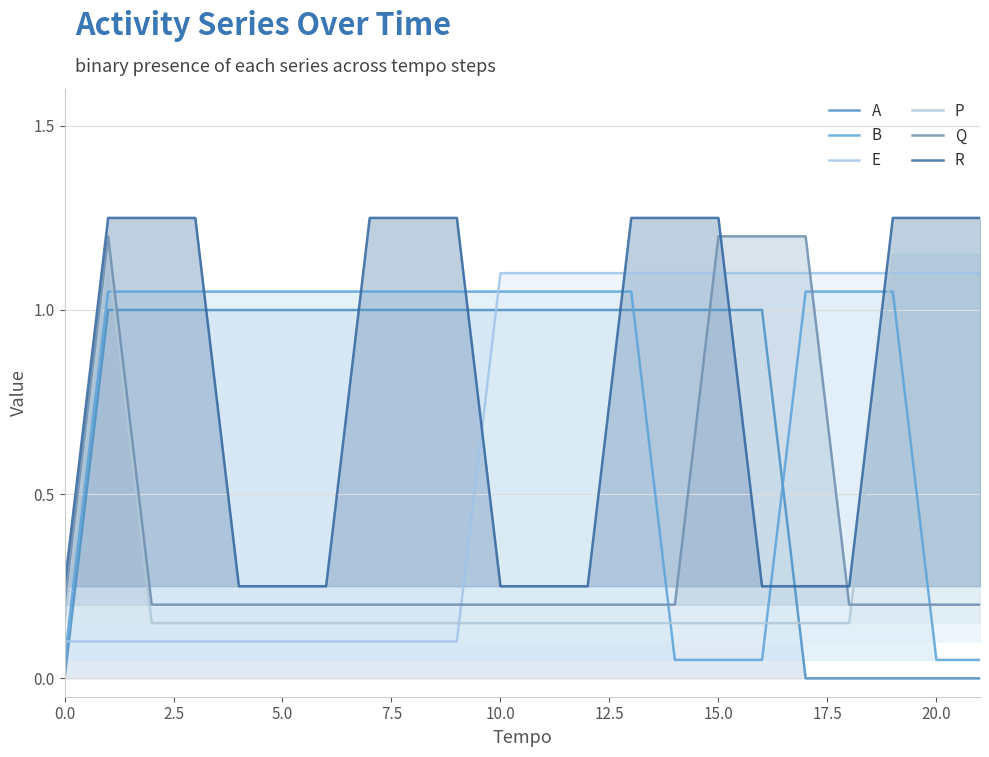

How many series are shown in this chart?

6